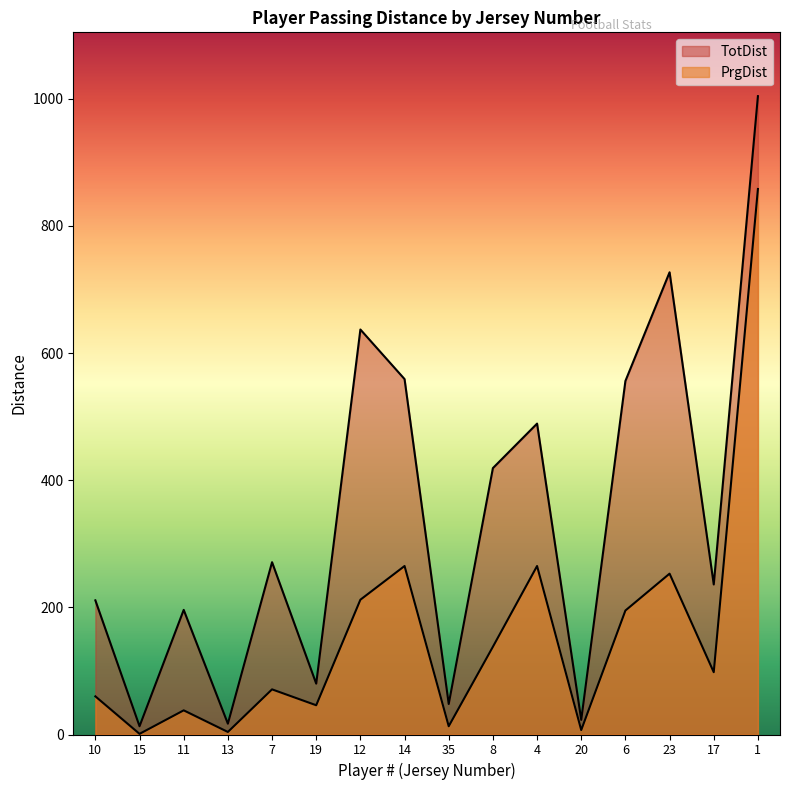

Where is the first local maximum for PrgDist?

11